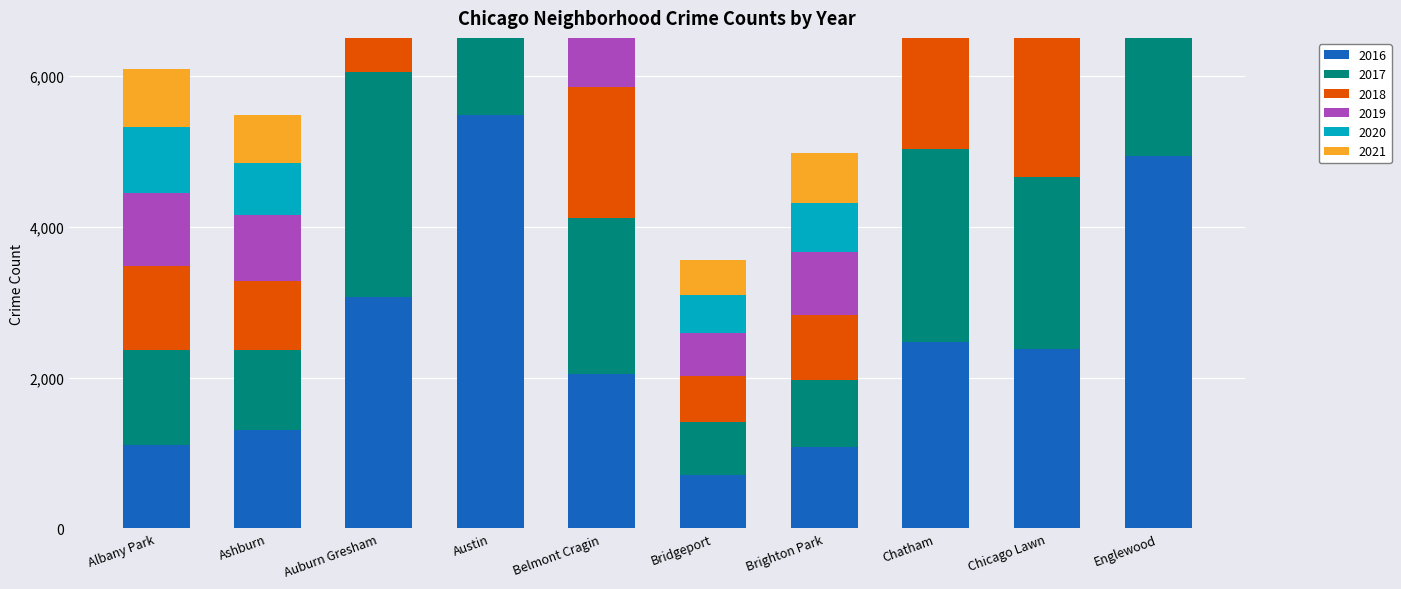

What position from the left is Belmont Cragin?

5